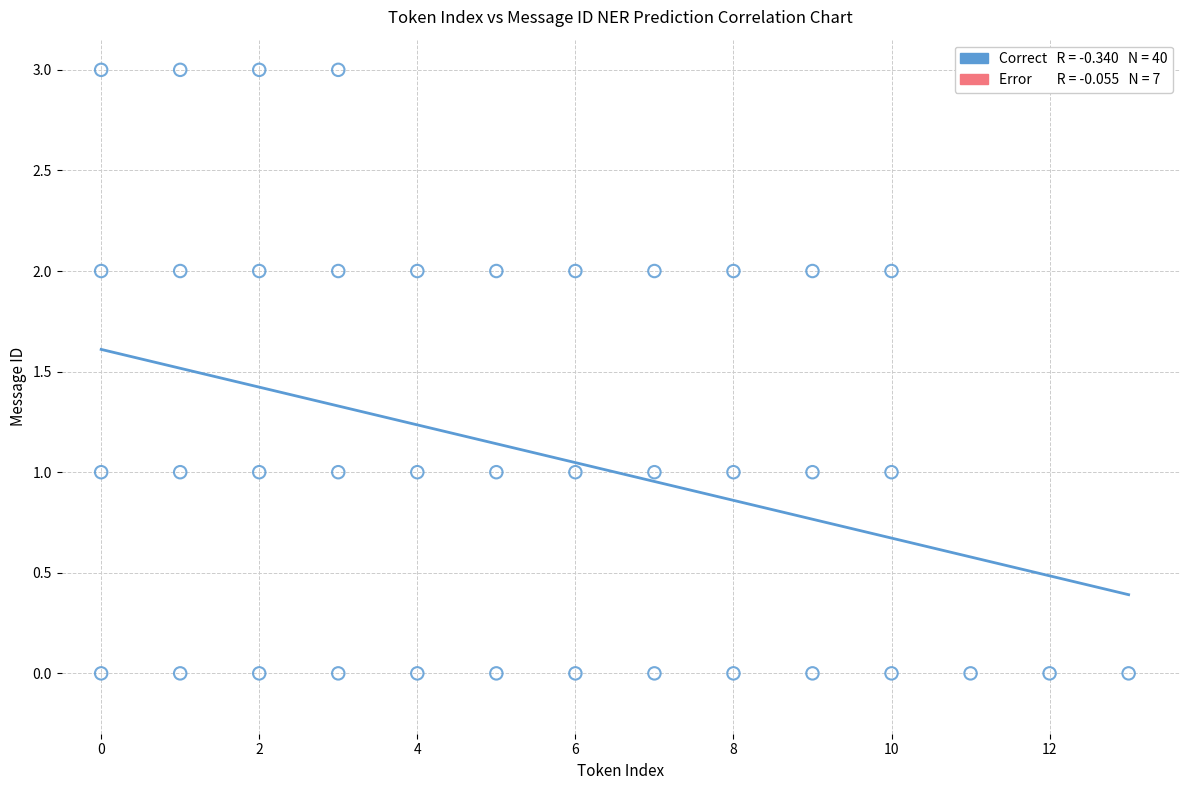

What is the range of Y values (max minus min)?

3